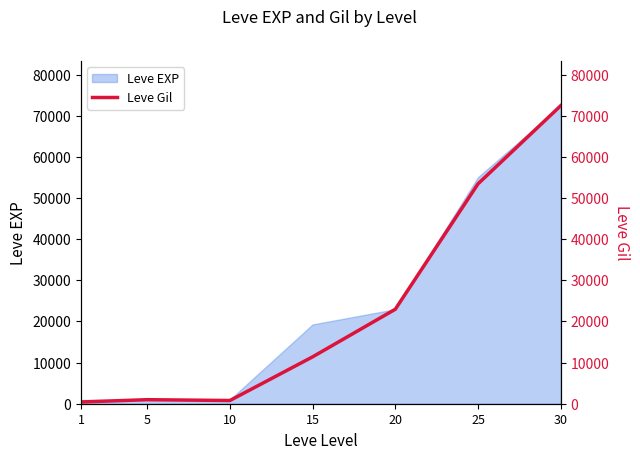

What is the maximum value for Leve EXP?

72430